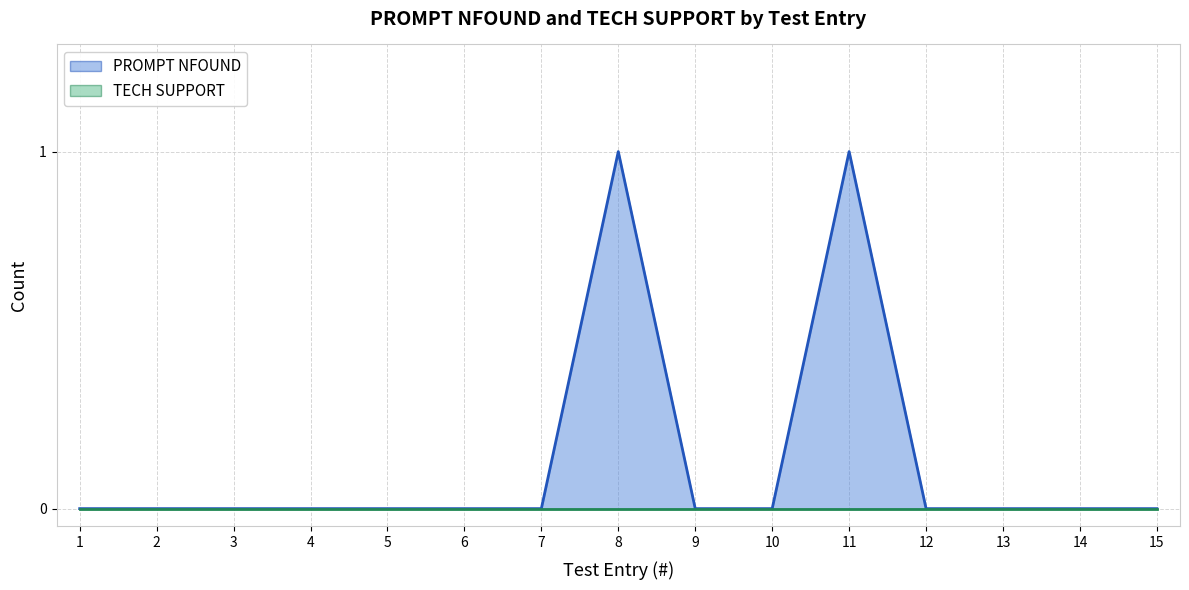

Rank the categories by value from highest to lowest.

8, 11, 1, 2, 3, 4, 5, 6, 7, 9, 10, 12, 13, 14, 15